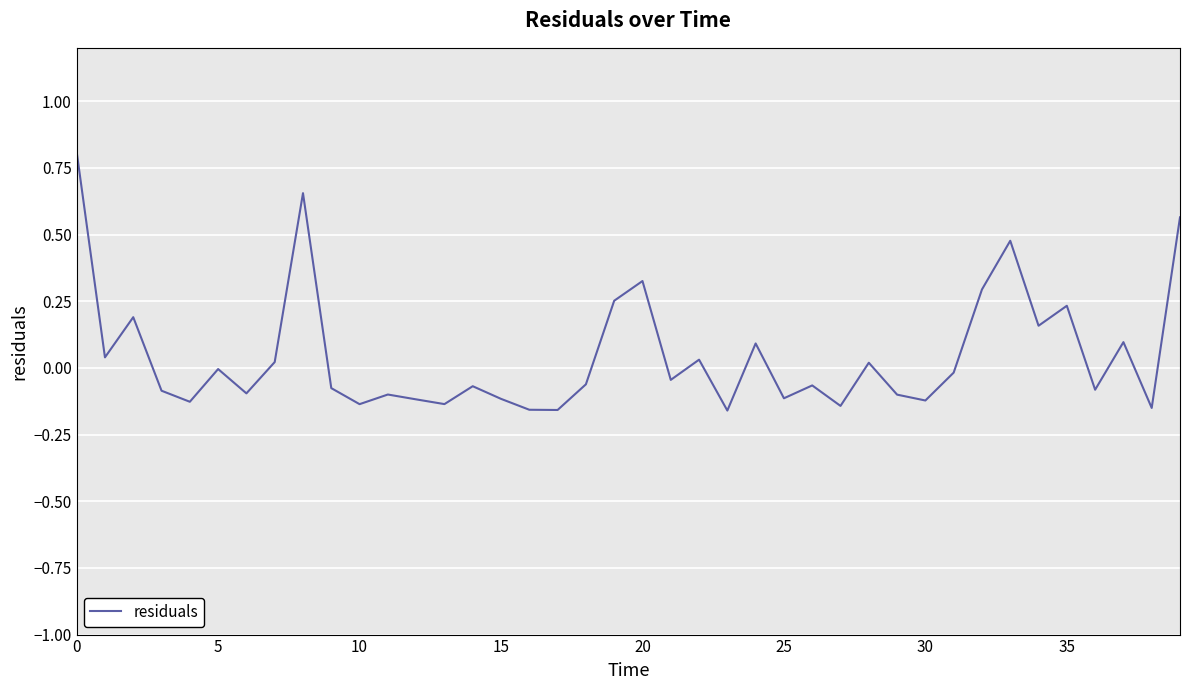

What is the greatest value displayed?

0.8